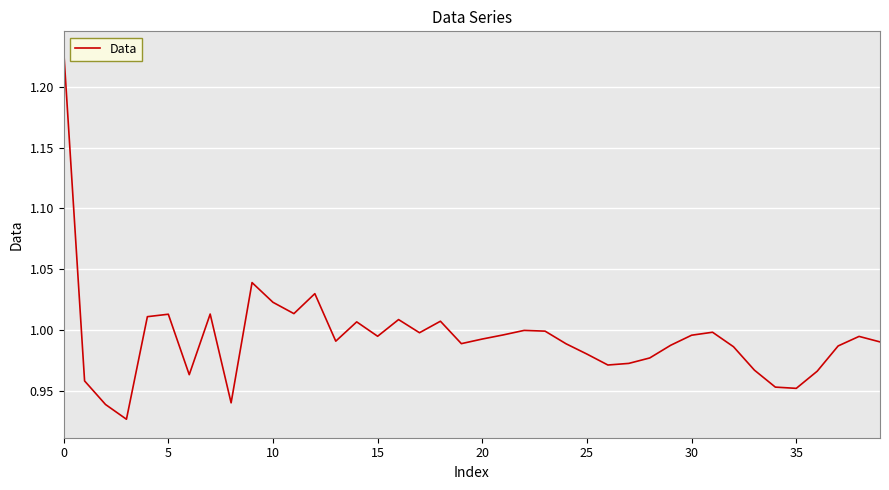

What is the difference between the maximum and minimum values?

0.3